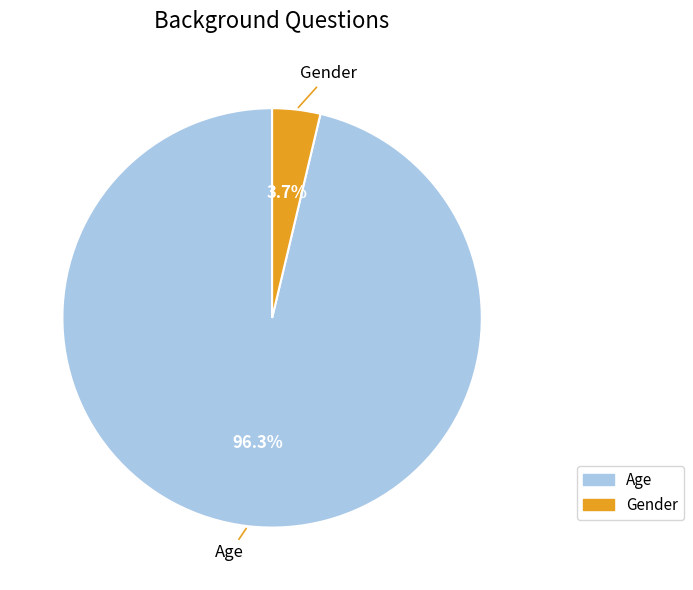

Is the sum of Age and Gender greater than half?

Yes